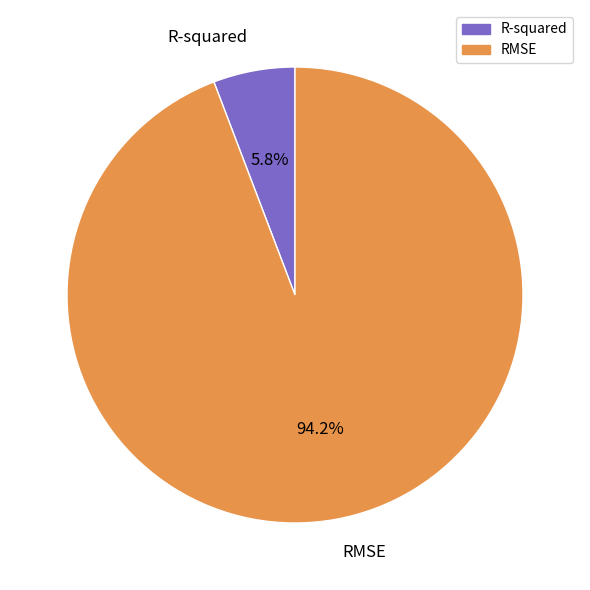

What is the largest slice in the pie chart?

RMSE